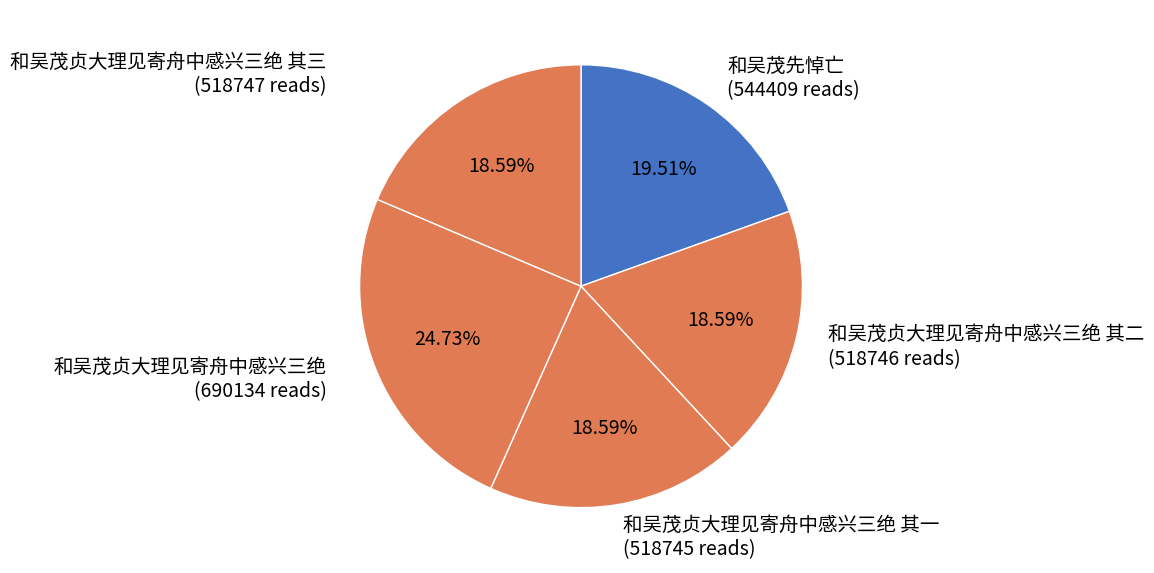

Is there a majority slice in this chart?

No